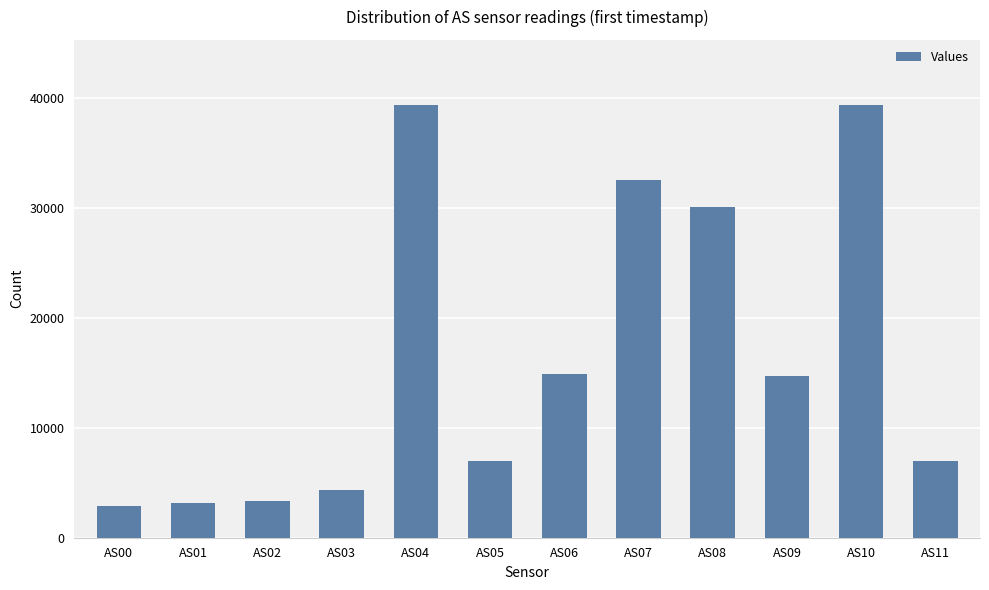

What is the value of the 9th bar from the left?

30090